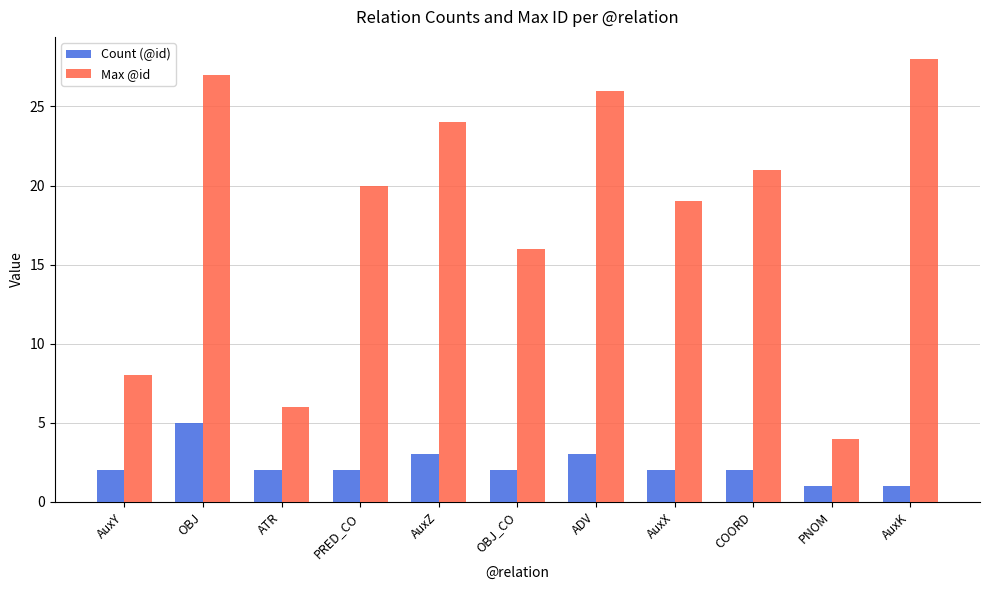

At which label does Max @id reach its minimum?

PNOM